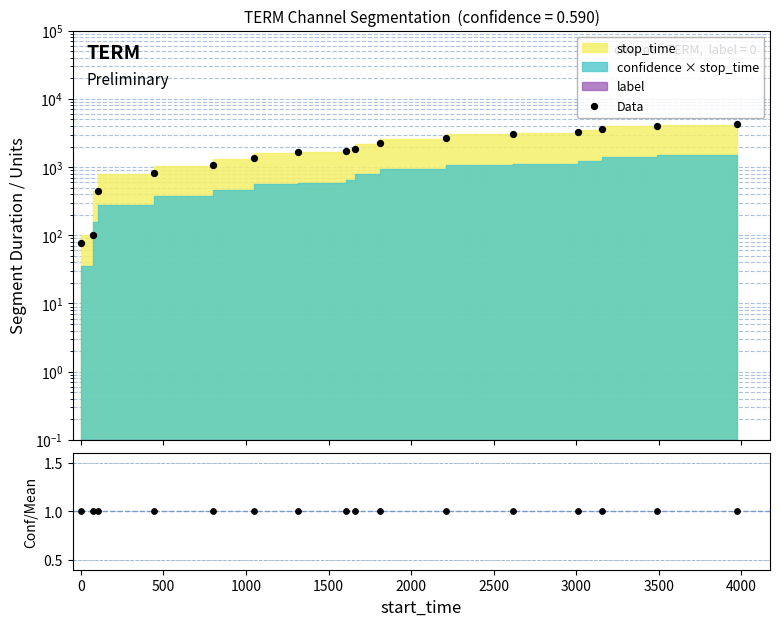

Which series contains the highest Y value?

Data